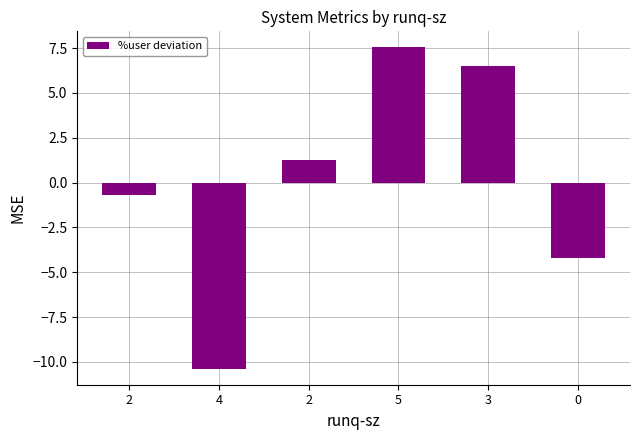

True or false: the data shows 13.4 at 5.

False